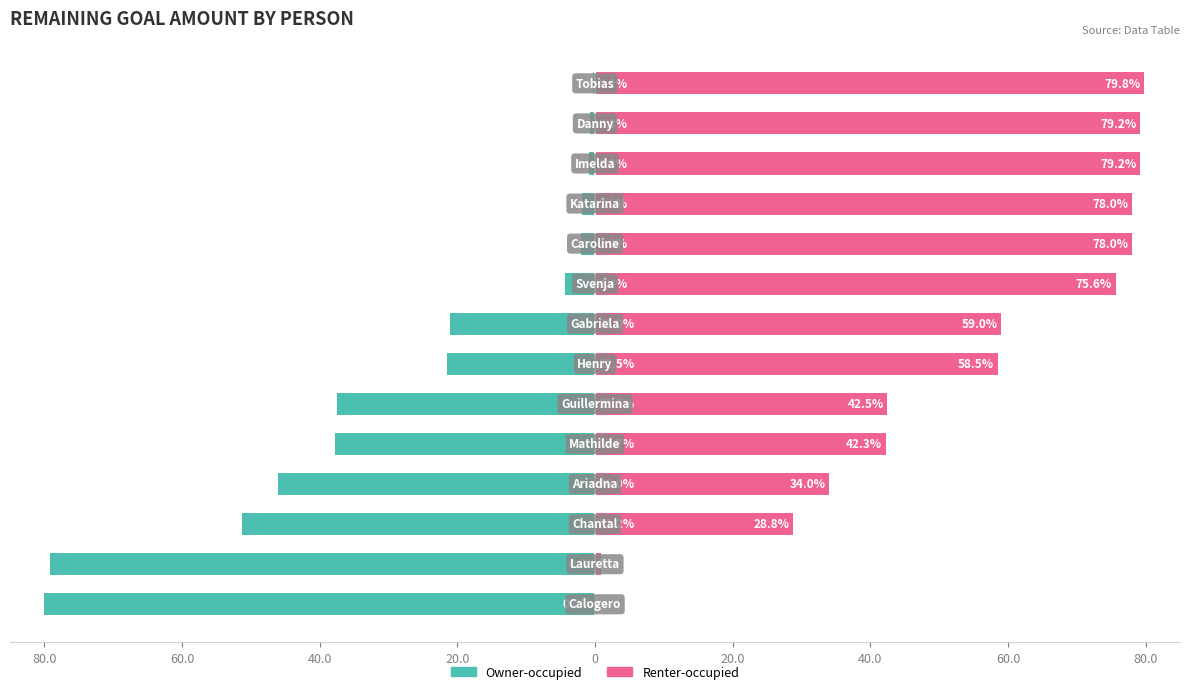

What is the value of the Renter-occupied bar at the 12th from the left?

79.2